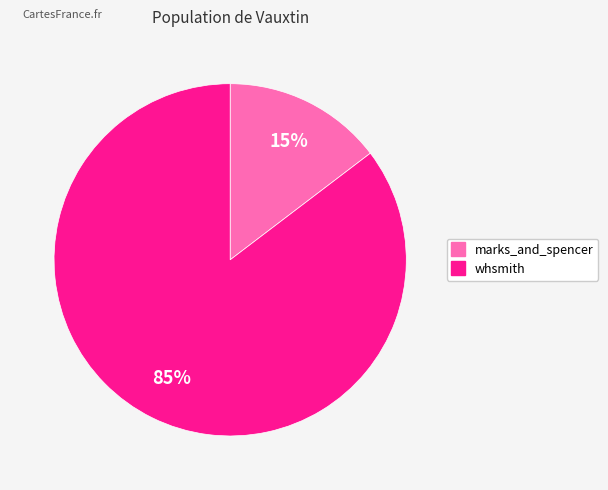

The whsmith slice represents 74% of the pie. True or false?

False